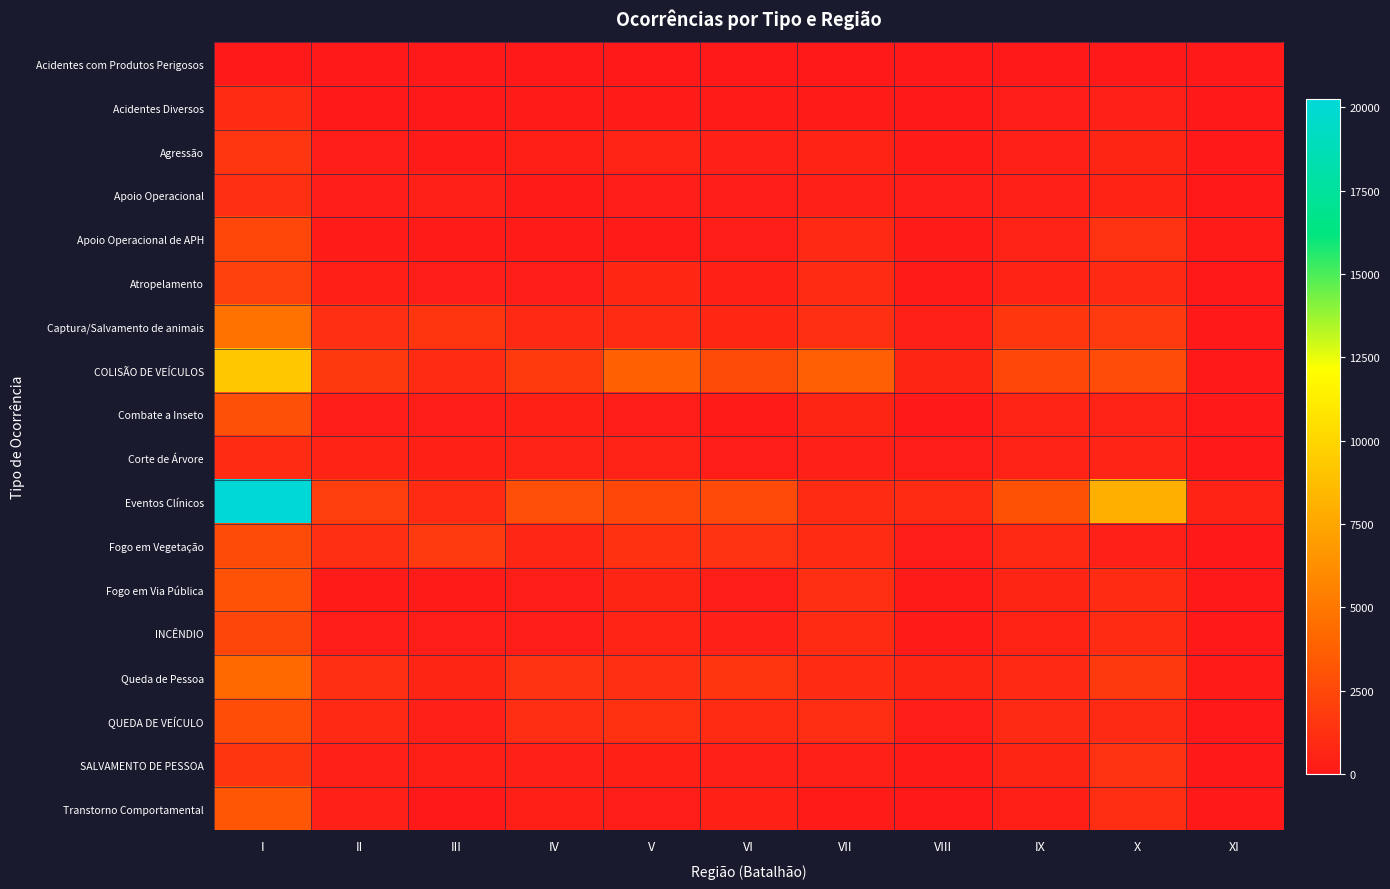

Between I and III, which is larger?

I